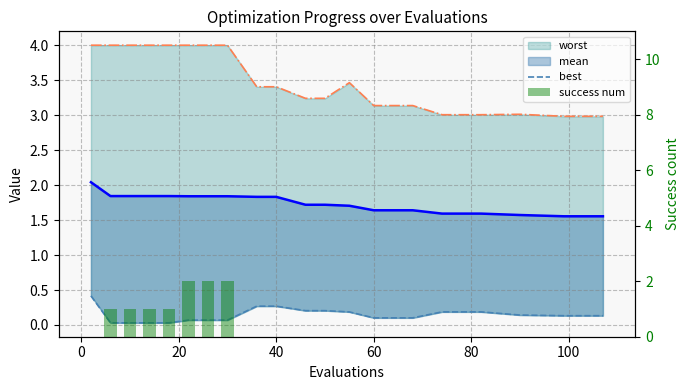

The value of success num at 10 is -0.6. True or false?

False